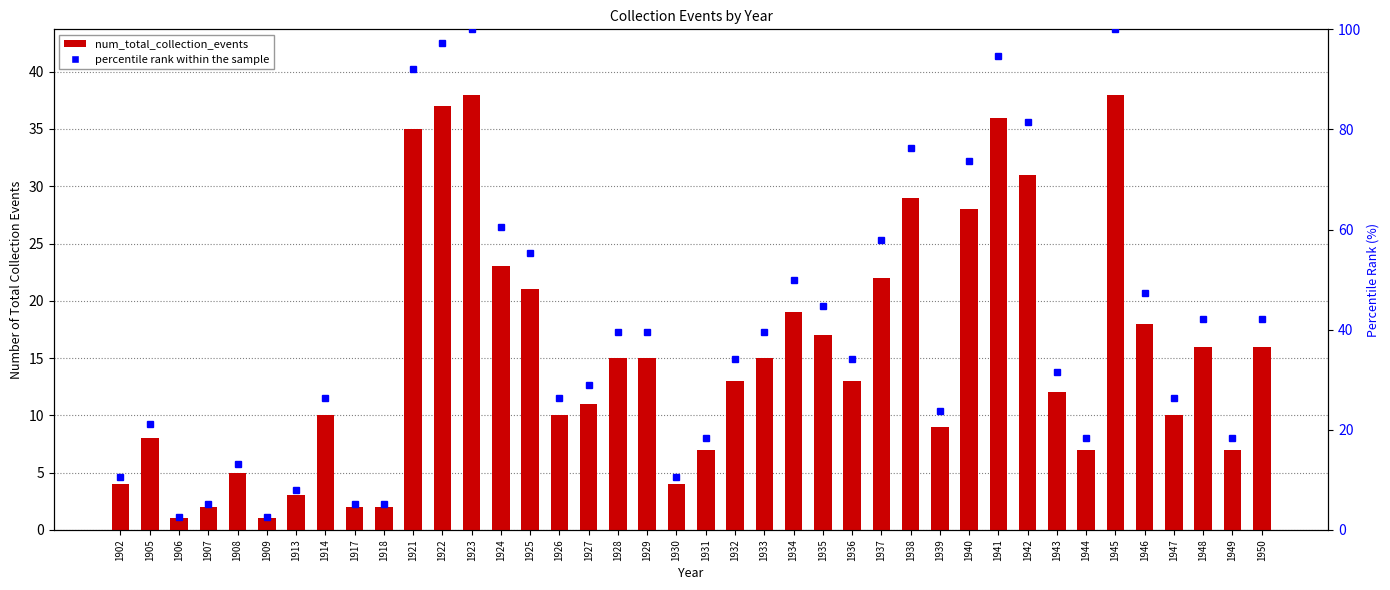

Count the number of values greater than 13.

19